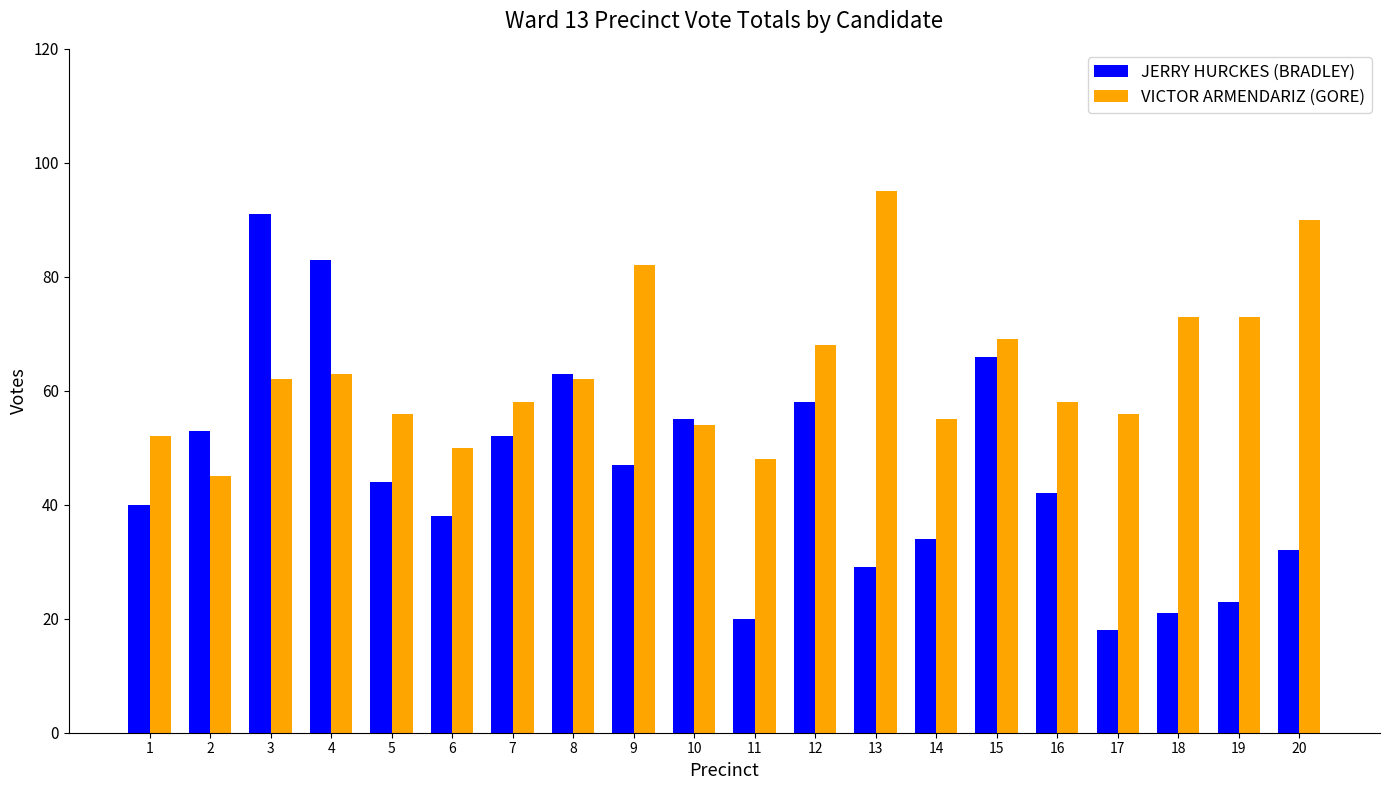

The value of JERRY HURCKES (BRADLEY) at 7 is 89. True or false?

False